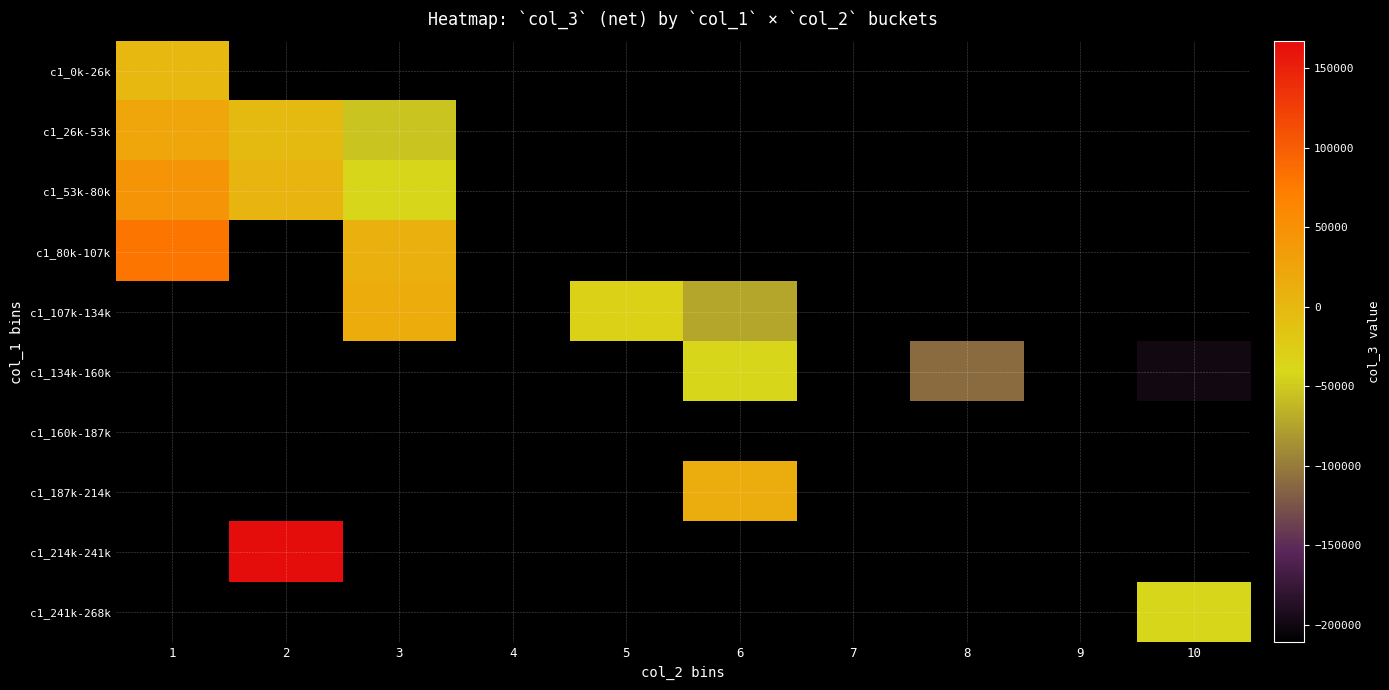

At how many categories does at least one series exceed 58882?

2